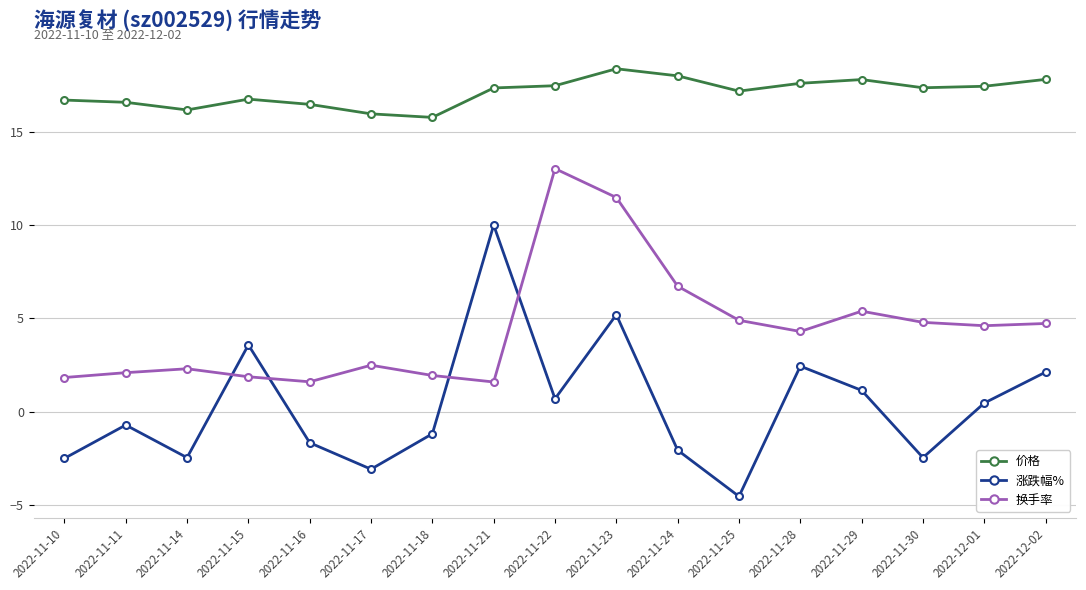

Which category has the lowest value in the 涨跌幅% series?

2022-11-25